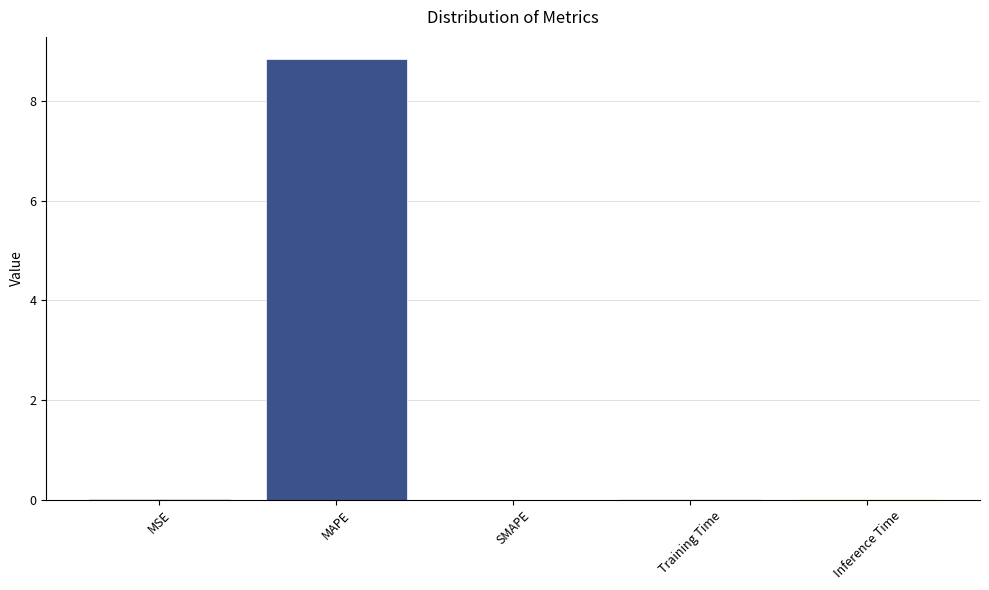

What is the difference between the values at MAPE and MSE?

8.8